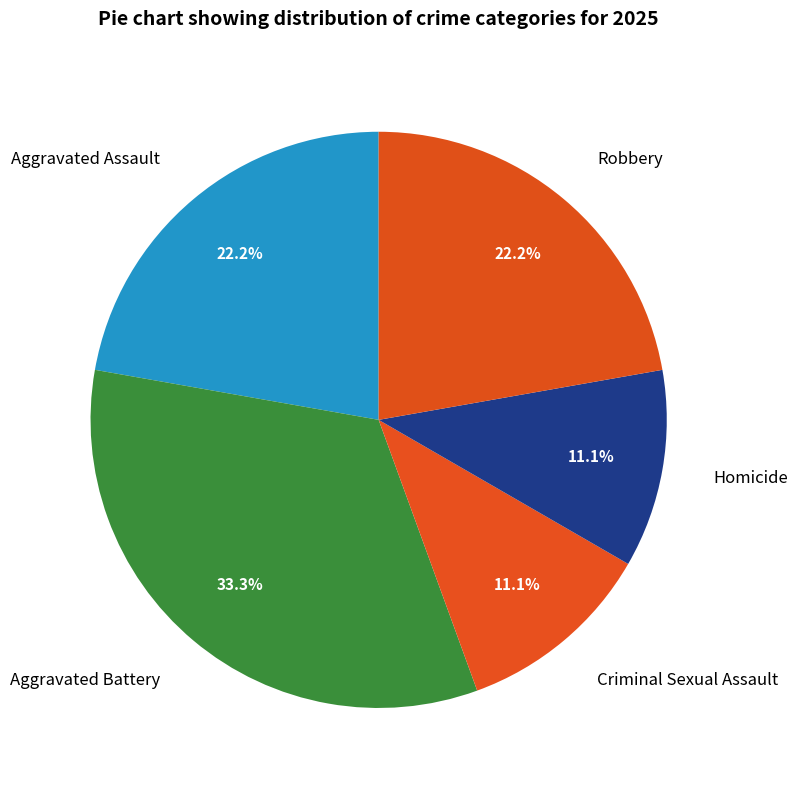

Does Aggravated Battery account for over 50% of the chart?

No